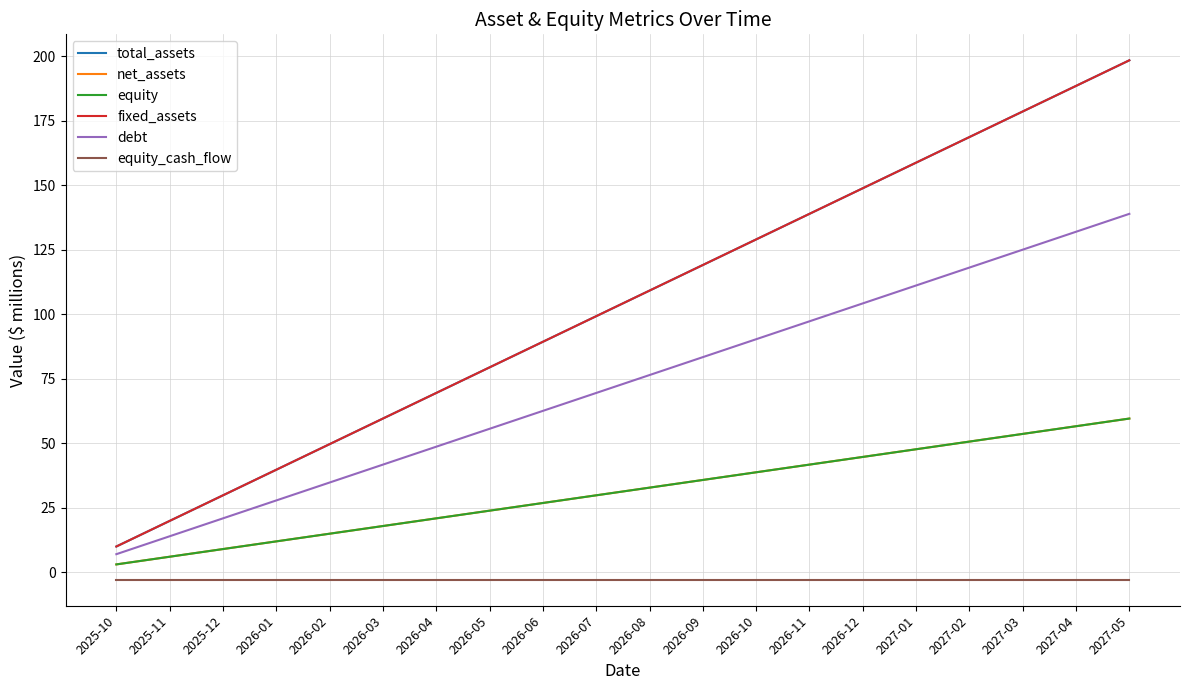

What is the label of the 6th point from the left?

2026-03